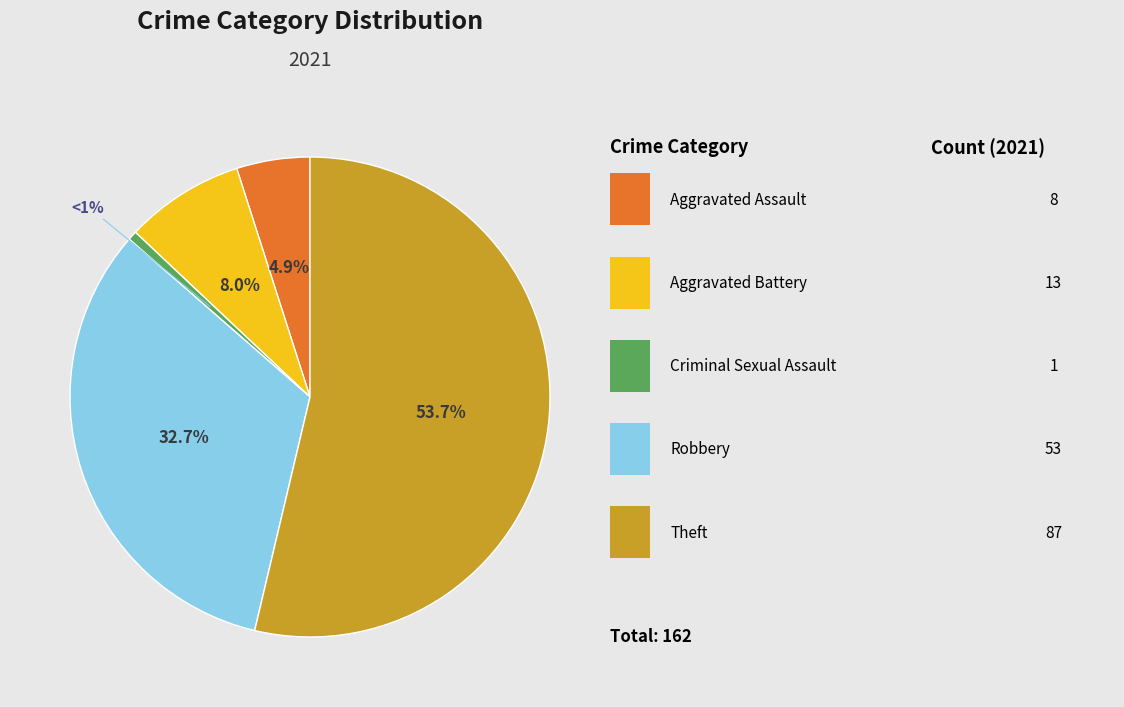

How many slices are in this pie chart?

5